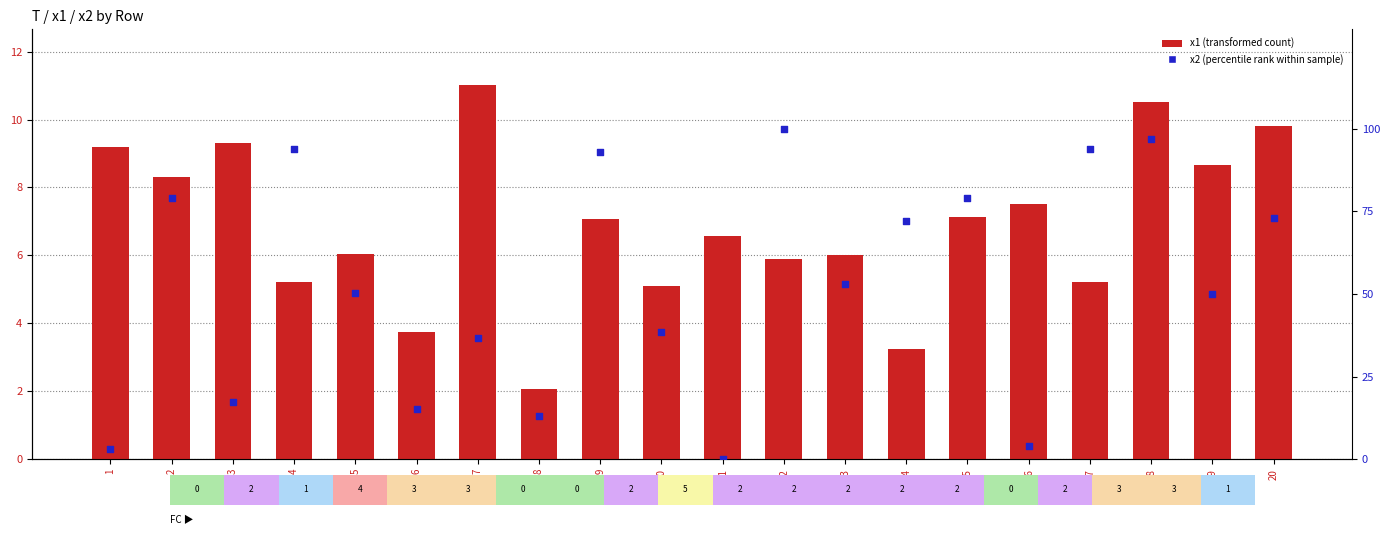

Which series reaches the minimum Y coordinate?

x2 (percentile rank)